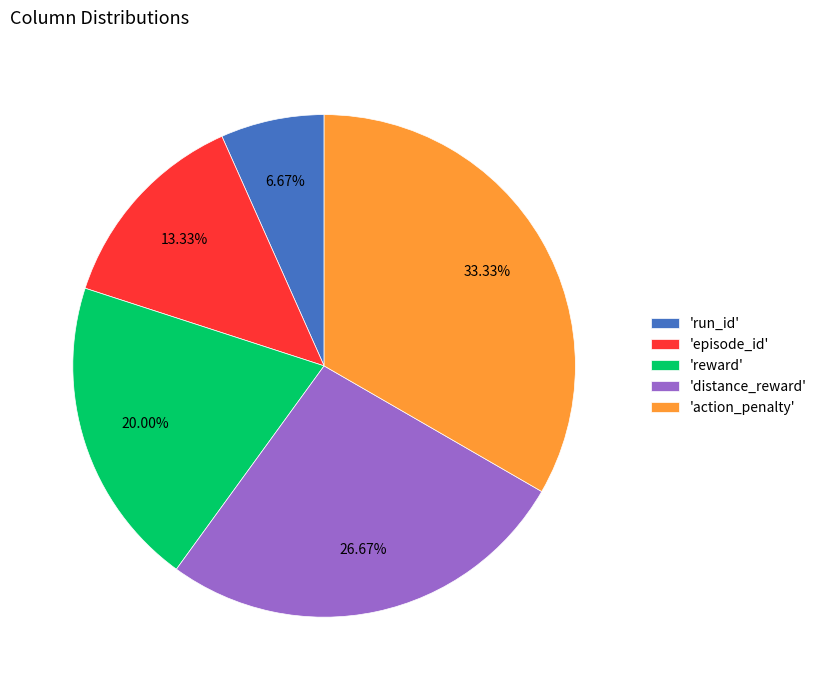

Which category has the biggest portion of the pie?

'action_penalty'